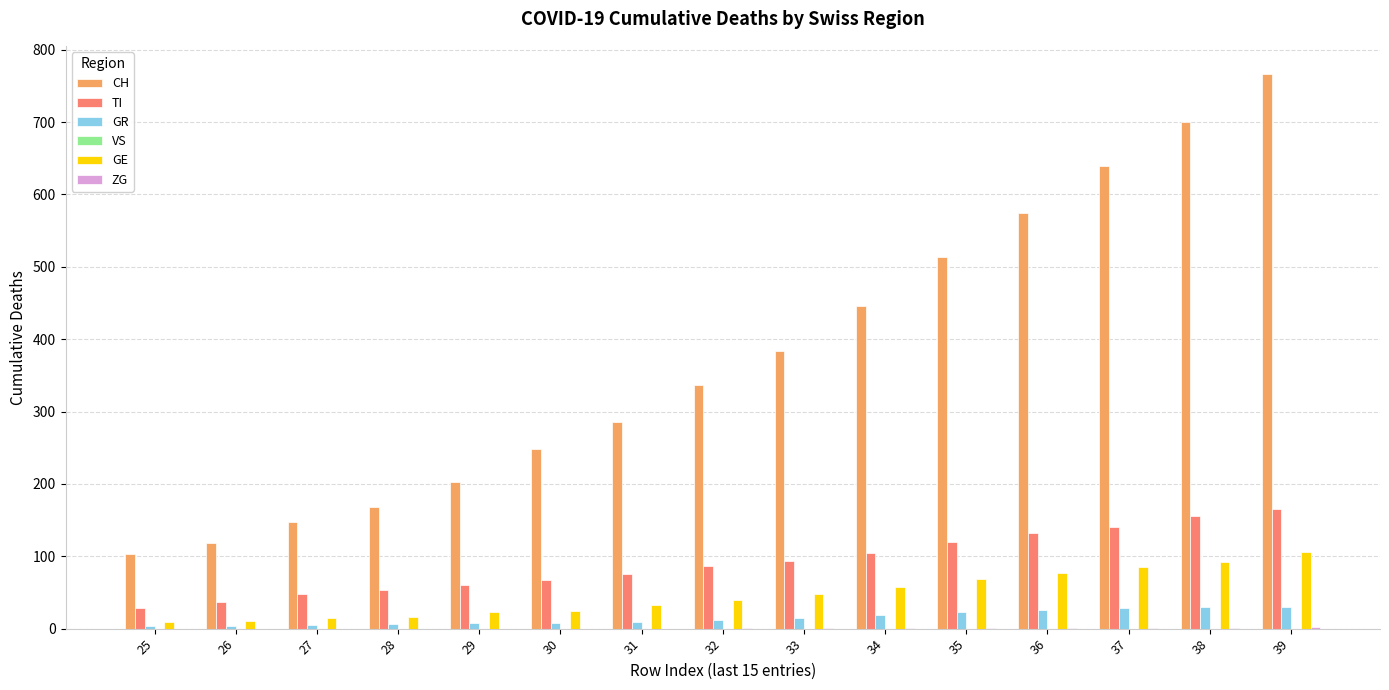

Which series has the largest total across all categories?

CH